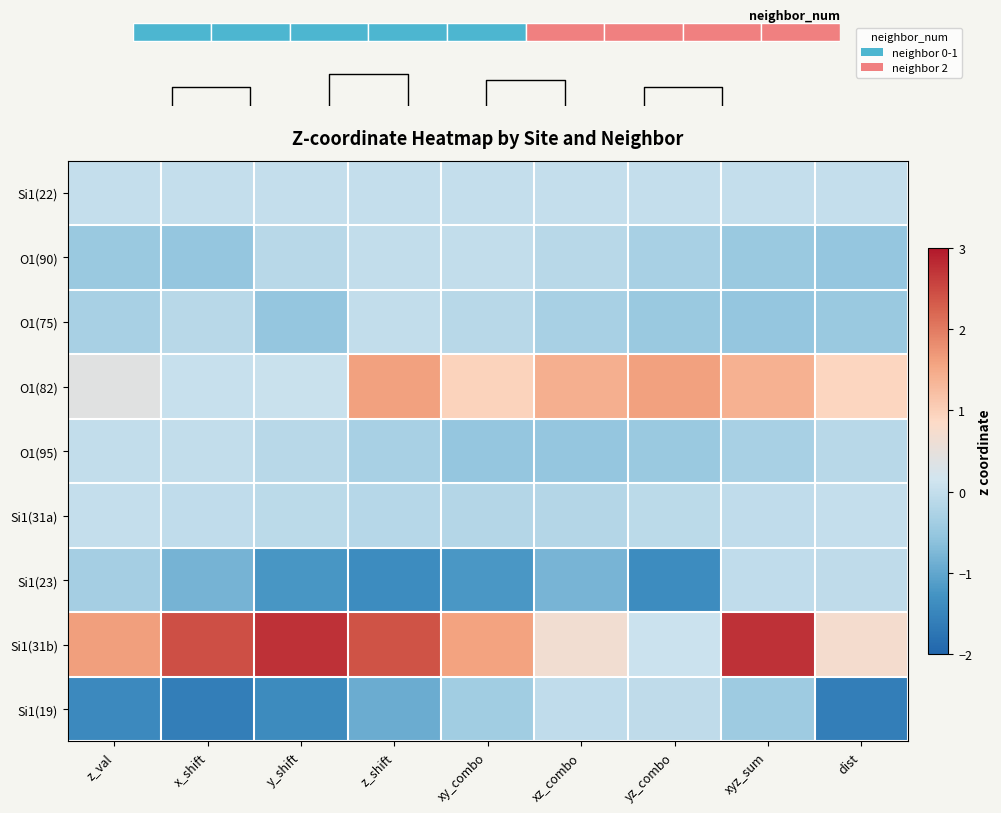

Reading left to right, what are all the values shown in this chart?

Si1(22): z_val=0.0	x_shift=0.0	y_shift=0.0	z_shift=0.0	xy_combo=0.0	xz_combo=0.0	yz_combo=0.0	xyz_sum=0.0	dist=0.0
O1(90): z_val=-0.5	x_shift=-0.5	y_shift=-0.1	z_shift=-0.0	xy_combo=-0.0	xz_combo=-0.1	yz_combo=-0.3	xyz_sum=-0.5	dist=-0.5
O1(75): z_val=-0.3	x_shift=-0.1	y_shift=-0.5	z_shift=-0.0	xy_combo=-0.1	xz_combo=-0.3	yz_combo=-0.5	xyz_sum=-0.5	dist=-0.5
O1(82): z_val=0.4	x_shift=0.0	y_shift=0.1	z_shift=1.6	xy_combo=1.0	xz_combo=1.4	yz_combo=1.6	xyz_sum=1.4	dist=0.9
O1(95): z_val=-0.0	x_shift=-0.0	y_shift=-0.1	z_shift=-0.3	xy_combo=-0.5	xz_combo=-0.5	yz_combo=-0.5	xyz_sum=-0.3	dist=-0.1
Si1(31a): z_val=-0.0	x_shift=-0.0	y_shift=-0.1	z_shift=-0.1	xy_combo=-0.2	xz_combo=-0.2	yz_combo=-0.1	xyz_sum=-0.0	dist=-0.0
Si1(23): z_val=-0.4	x_shift=-0.8	y_shift=-1.2	z_shift=-1.4	xy_combo=-1.2	xz_combo=-0.8	yz_combo=-1.4	xyz_sum=-0.0	dist=-0.0
Si1(31b): z_val=1.6	x_shift=2.4	y_shift=2.7	z_shift=2.4	xy_combo=1.6	xz_combo=0.7	yz_combo=0.1	xyz_sum=2.7	dist=0.7
Si1(19): z_val=-1.4	x_shift=-1.6	y_shift=-1.4	z_shift=-0.9	xy_combo=-0.4	xz_combo=-0.0	yz_combo=-0.1	xyz_sum=-0.4	dist=-1.6